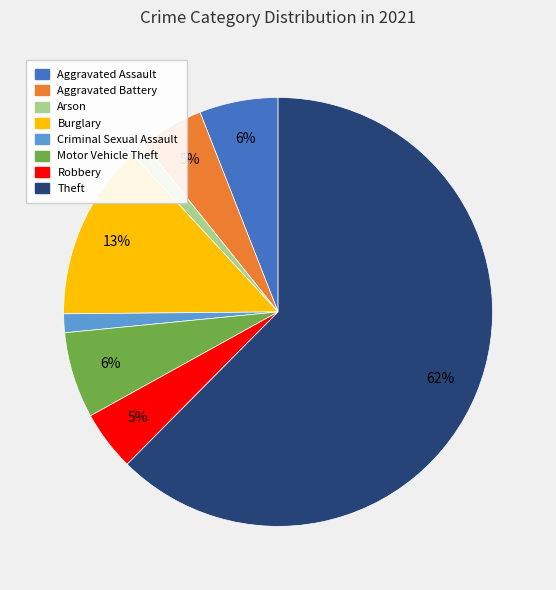

The Robbery slice represents 5% of the pie. True or false?

True